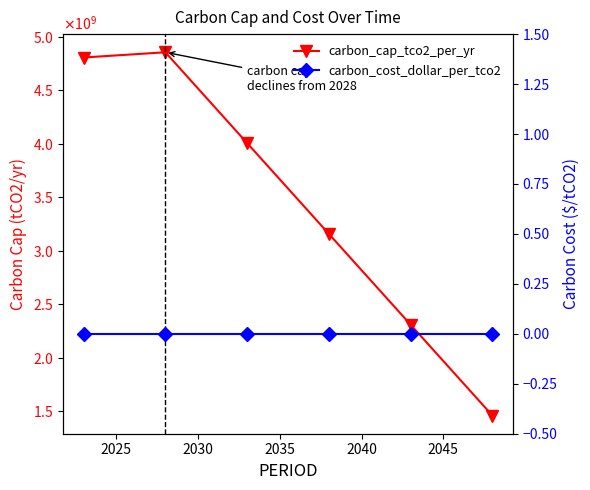

What are all the series names shown in the legend?

carbon_cap_tco2_per_yr, carbon_cost_dollar_per_tco2